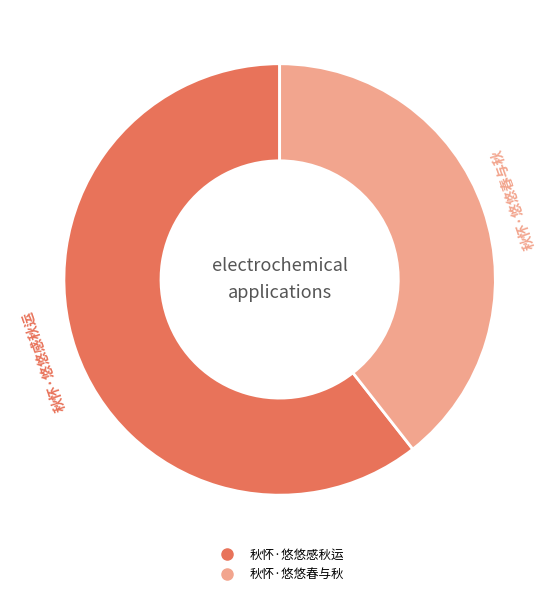

What is the ratio of the value at 秋怀·悠悠感秋运 to the value at 秋怀·悠悠春与秋?

1.5